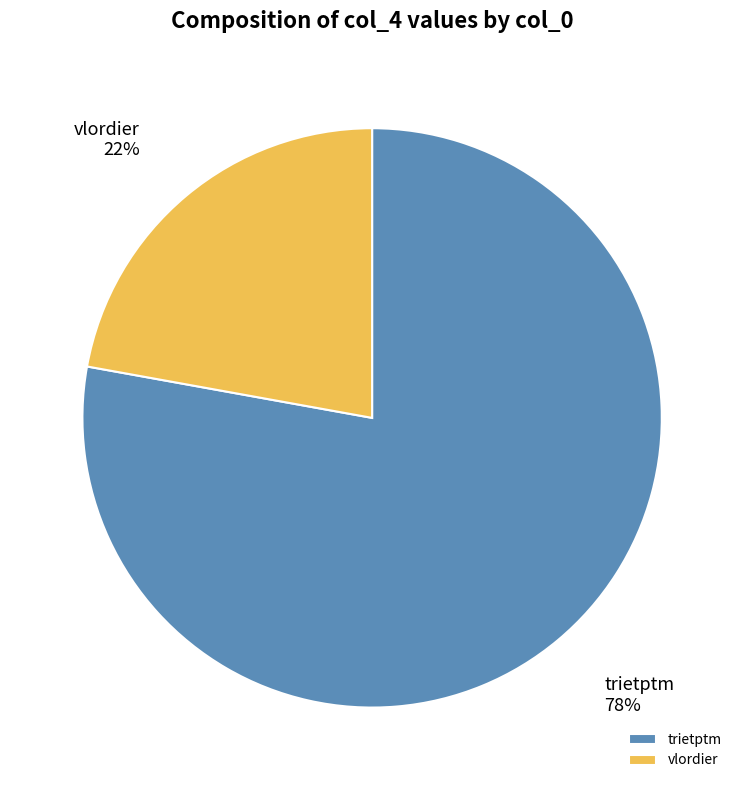

Count the number of slices in the pie.

2